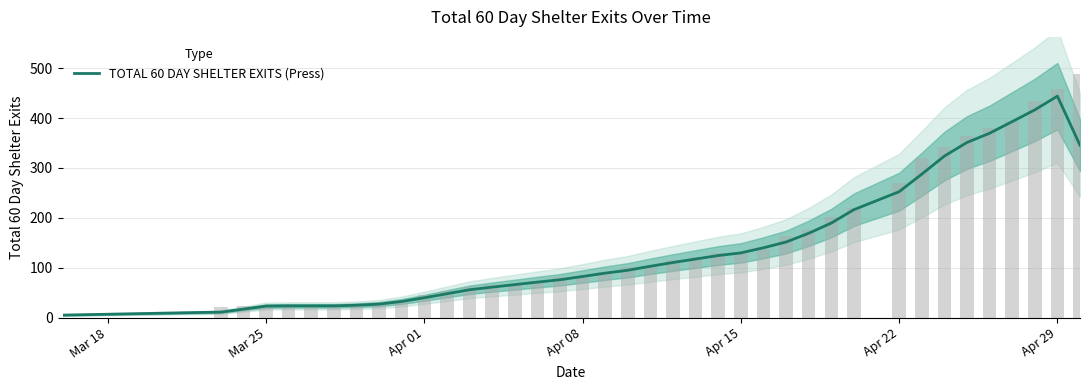

How many bars are there in total?

39